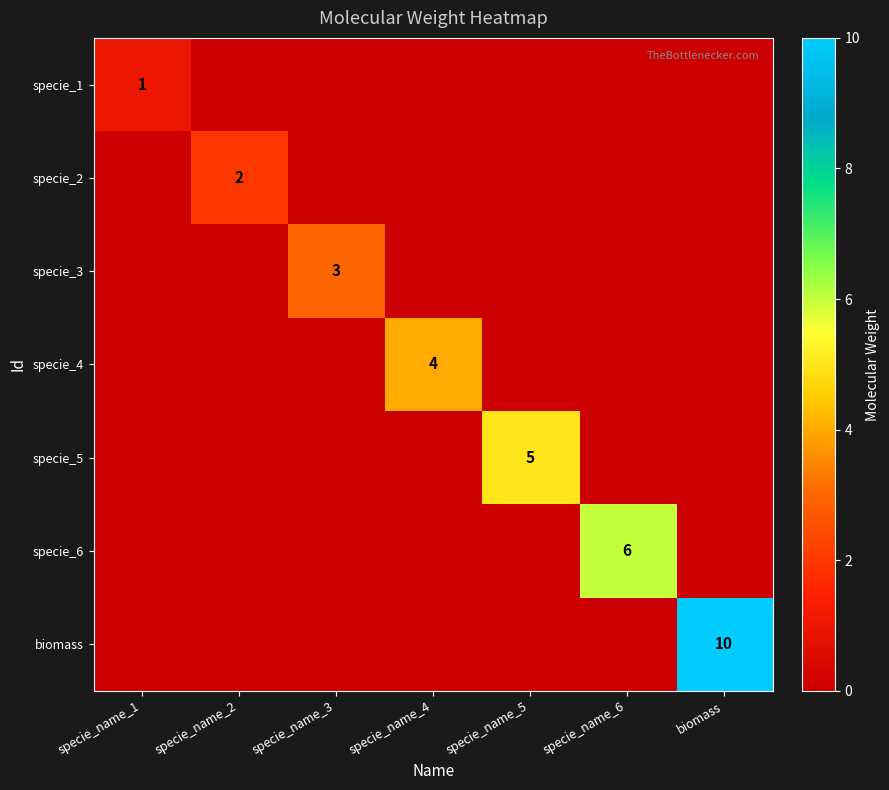

Which category has the highest value across all series?

biomass